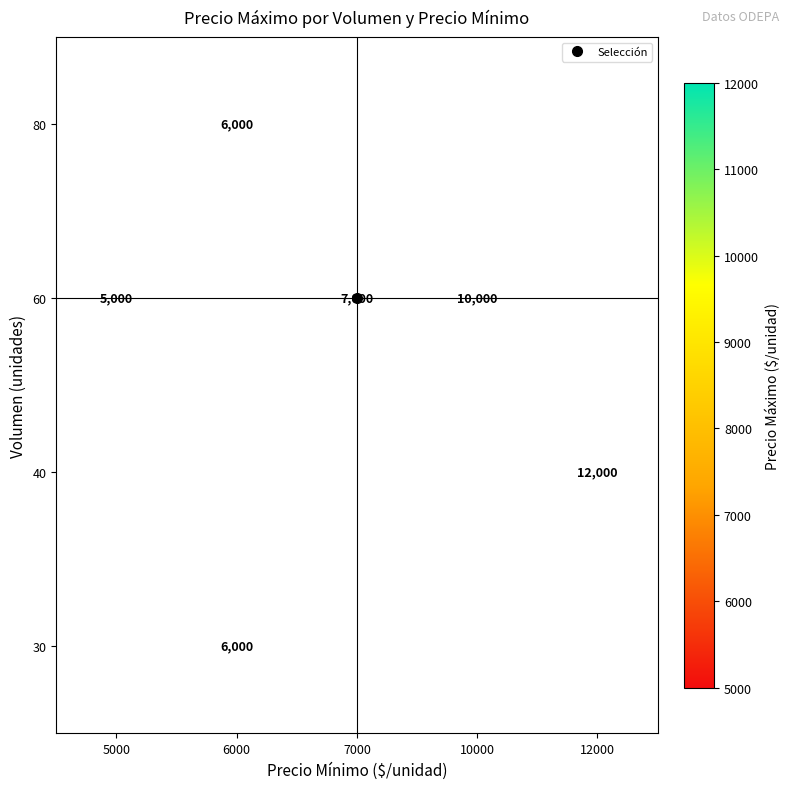

The 30 series shows 9106.9 at 6000. True or false?

False